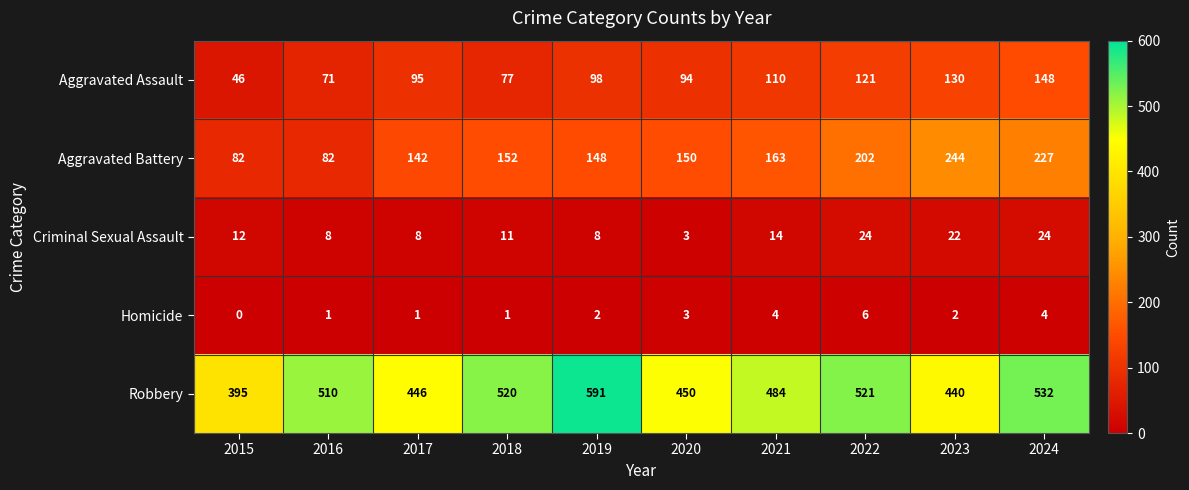

Which category has the highest value in the Robbery series?

2019